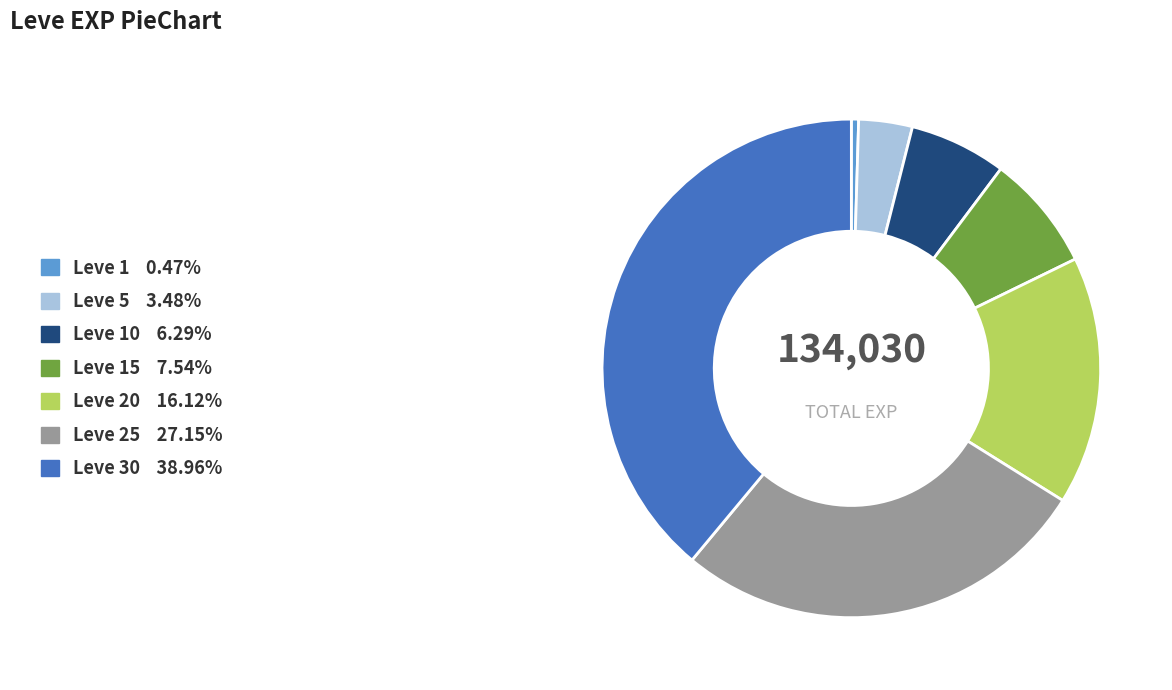

Is there any slice that represents more than half of the pie?

No